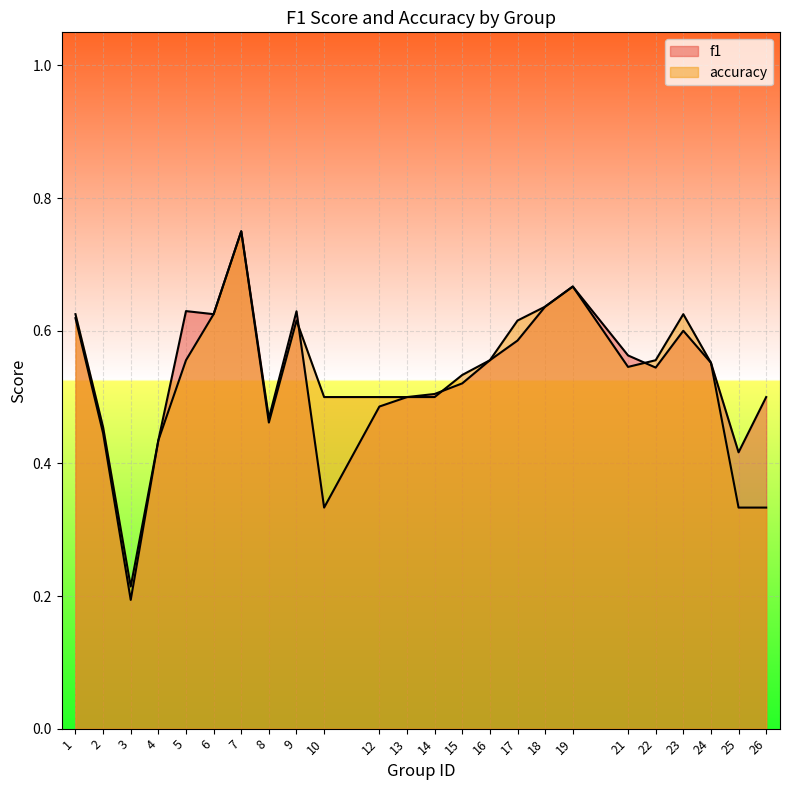

What is the difference between the maximum and minimum values in the accuracy series?

0.5